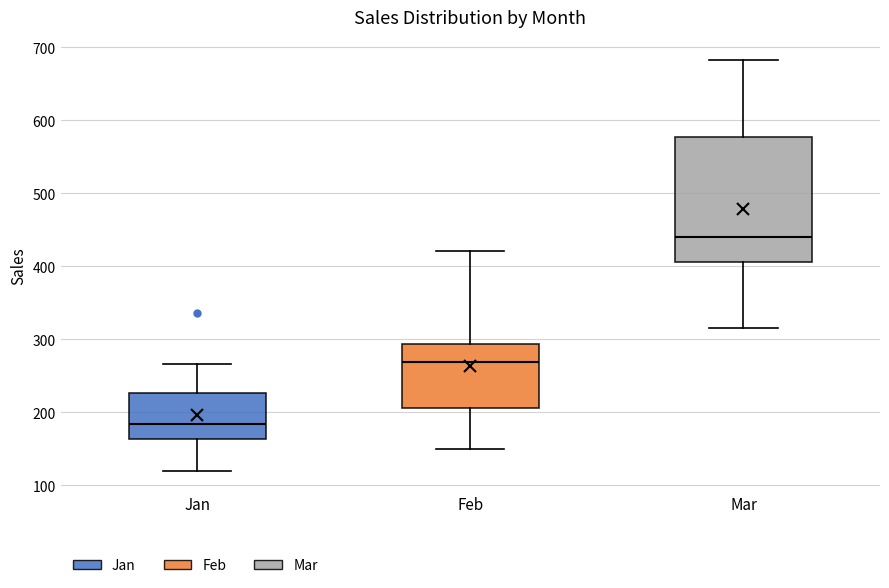

Reading left to right, read every box against the y-axis: the position of its median line, the range the box covers, and the ends of its whiskers. The values are not printed on the chart, so give them approximately, as read against the axis.

Jan: median 180, box 160 to 230, whiskers 120 to 270
Feb: median 270, box 210 to 290, whiskers 150 to 420
Mar: median 440, box 410 to 580, whiskers 320 to 680